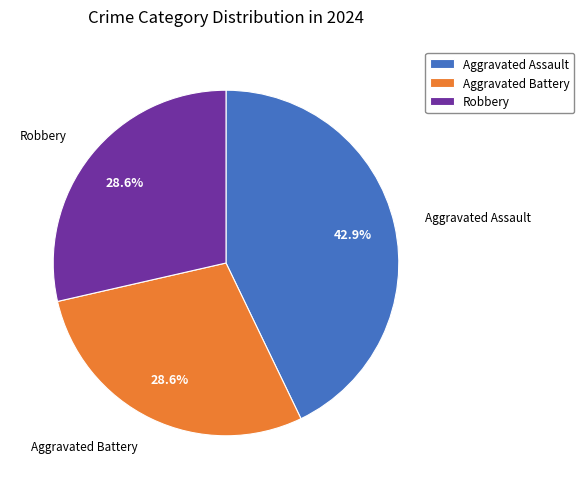

Approximately how many times larger is the value at Robbery compared to Aggravated Battery?

1.0